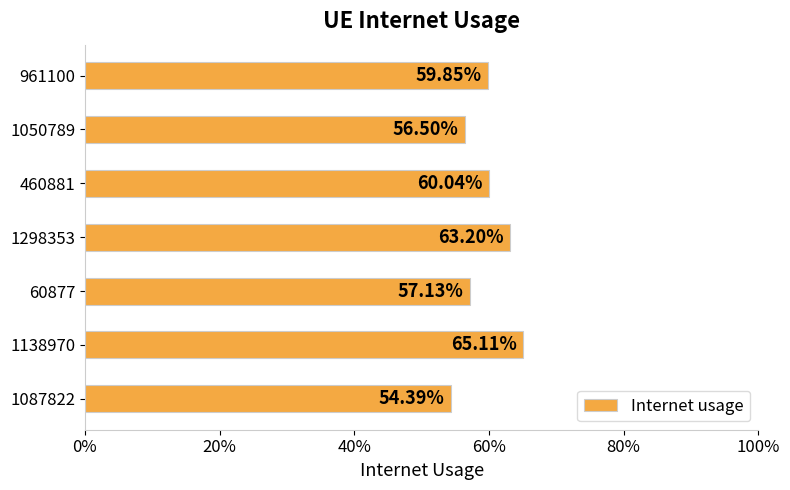

Does the chart contain any negative values?

No